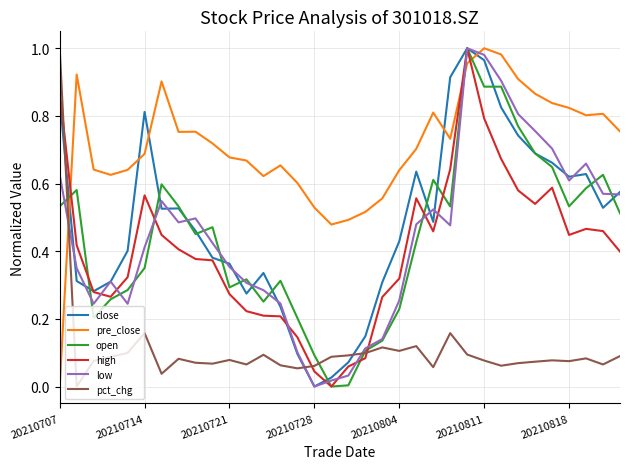

How many lines are shown in the chart?

6